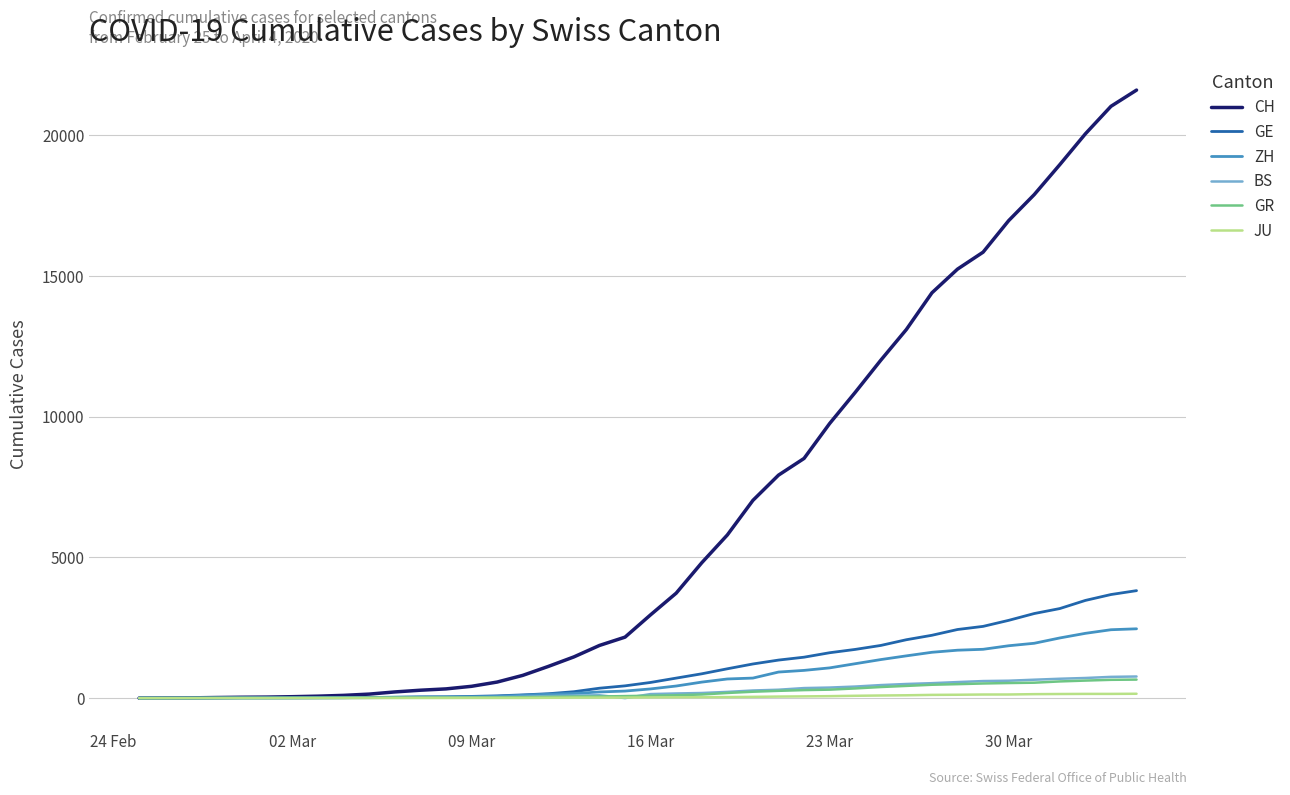

How many lines are shown in the chart?

6